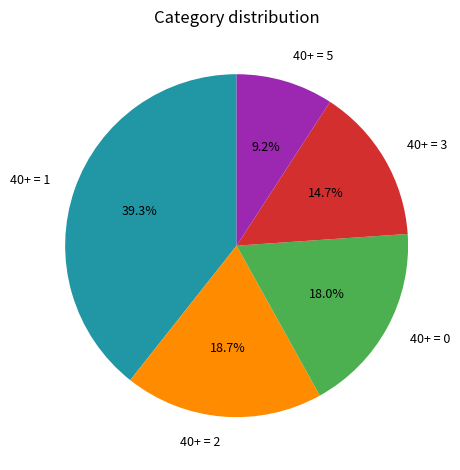

Rank the categories by value from lowest to highest.

40+ = 5, 40+ = 3, 40+ = 0, 40+ = 2, 40+ = 1